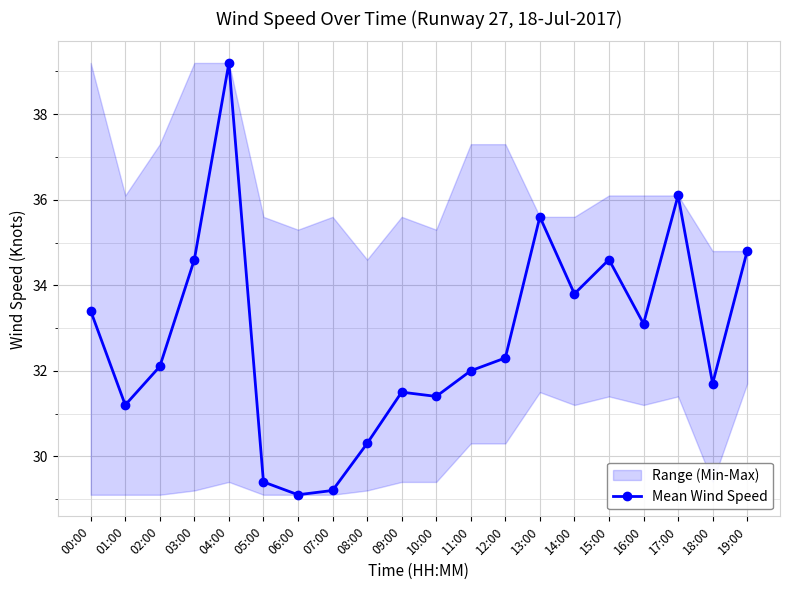

Does the chart display data point markers on the line(s)?

Yes